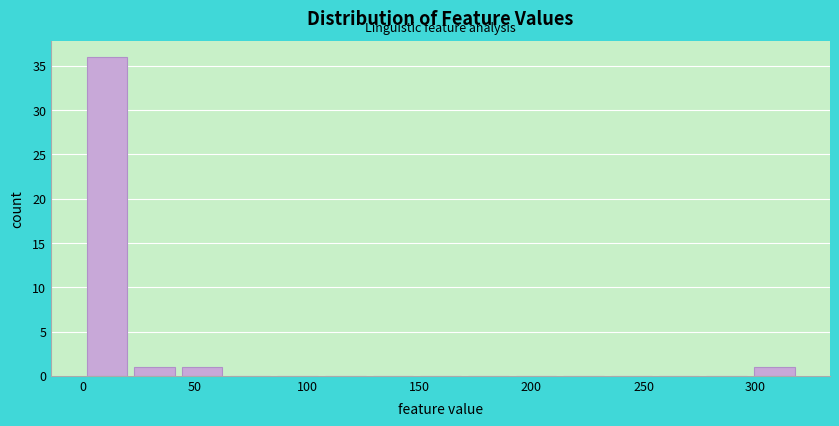

Over which range of the x-axis is the bar tallest?

0 to 20